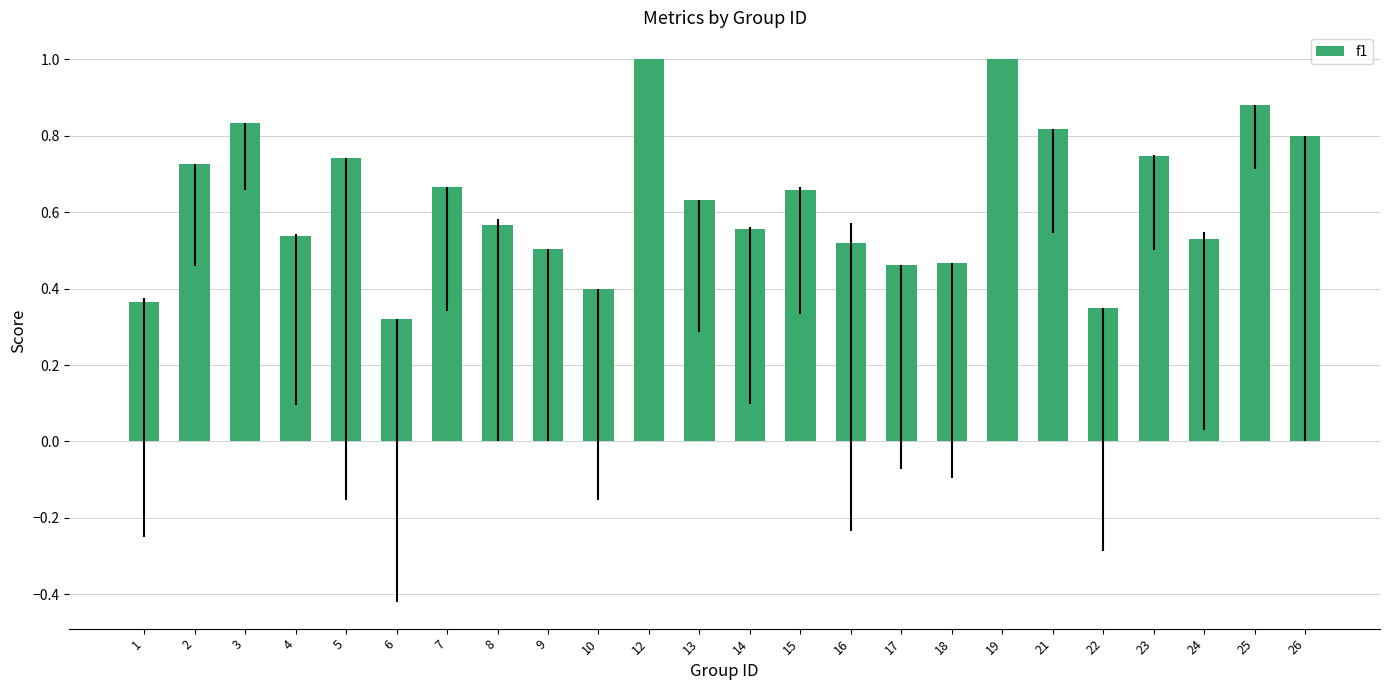

What is the sum of all values?

15.1